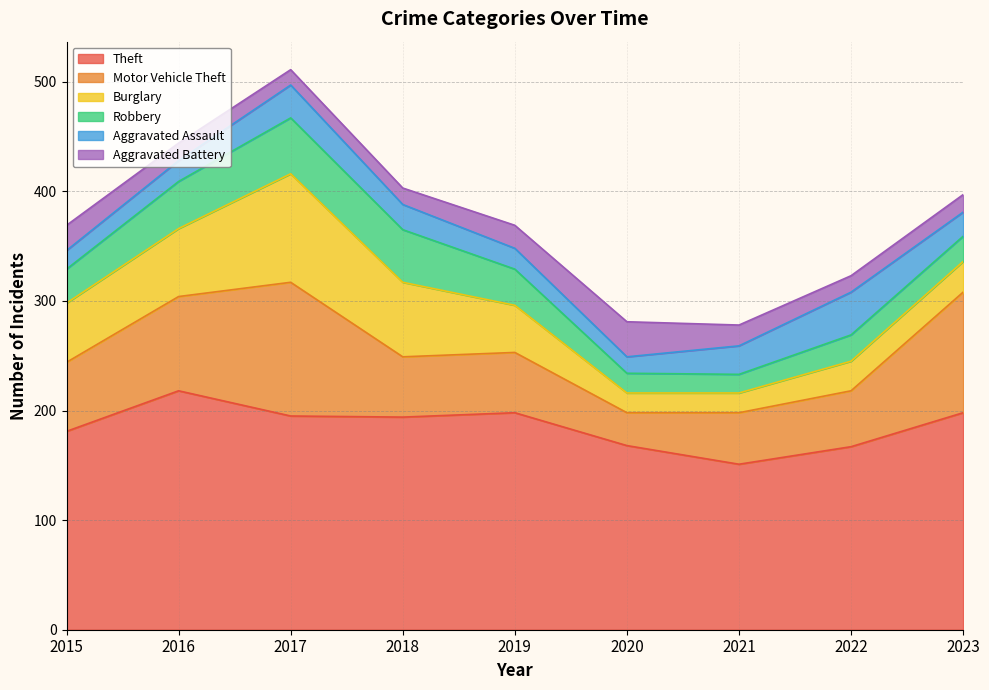

Is it true that Burglary equals 12 at 2021?

False